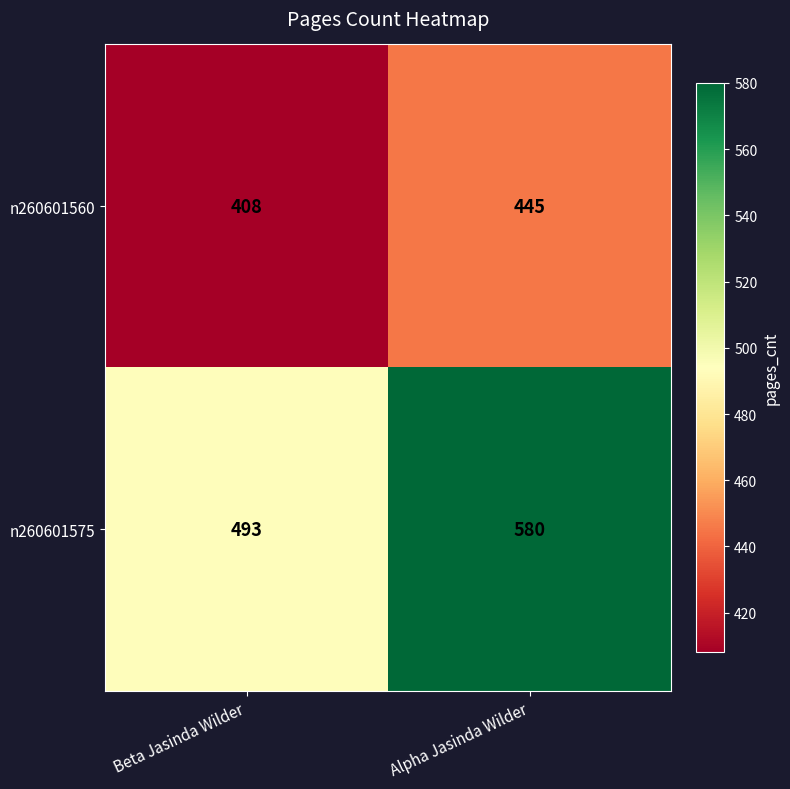

Which series changed the most between Beta Jasinda Wilder and Alpha Jasinda Wilder?

n260601575